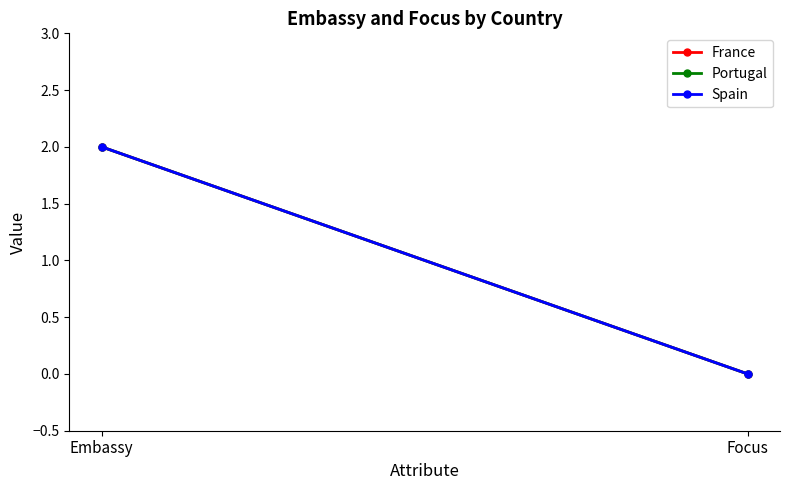

What is the label of the 2nd point from the left?

Focus